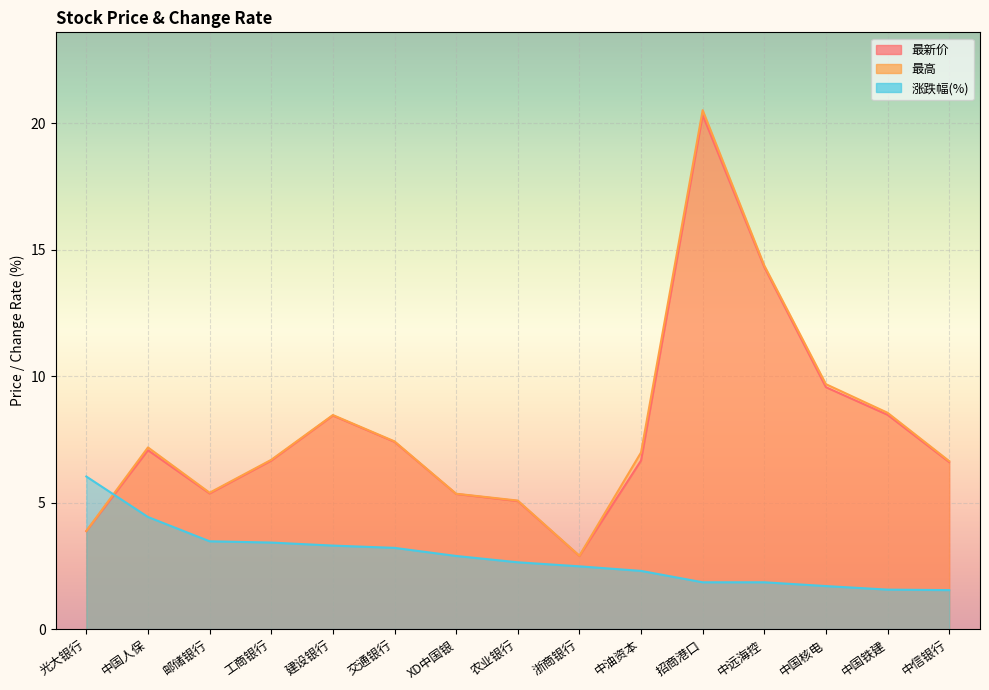

True or false: 最高 and 最新价 cross at least once.

False